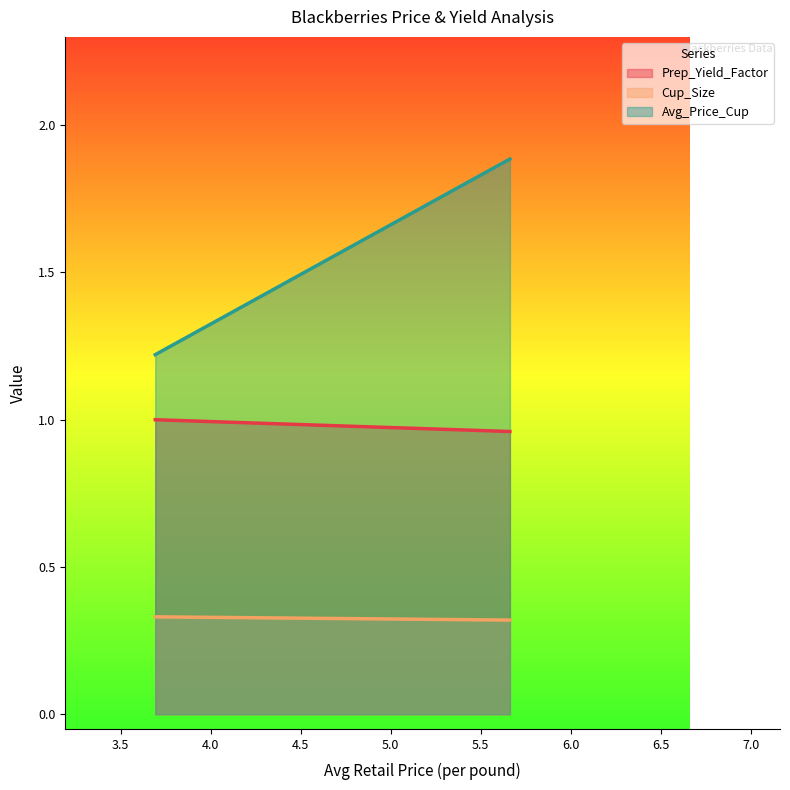

Which has a higher value, 5.661671336 or 3.6920108696?

3.6920108696